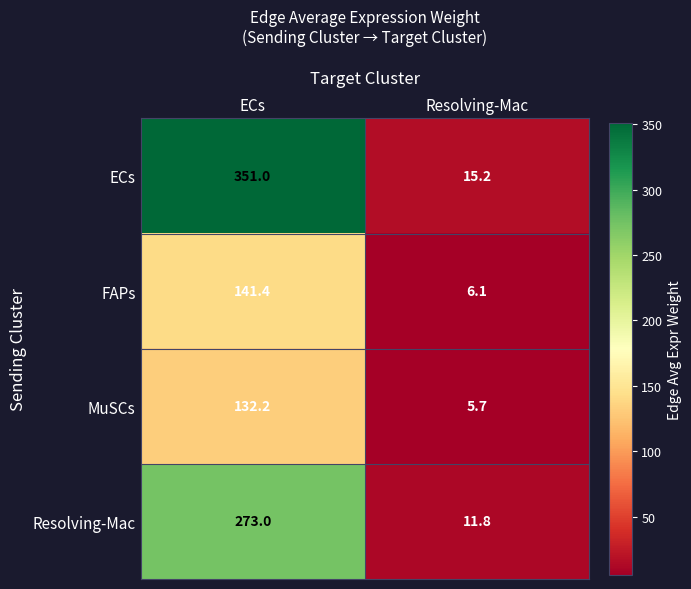

What is the difference between the FAPs values at ECs and Resolving-Mac?

135.3